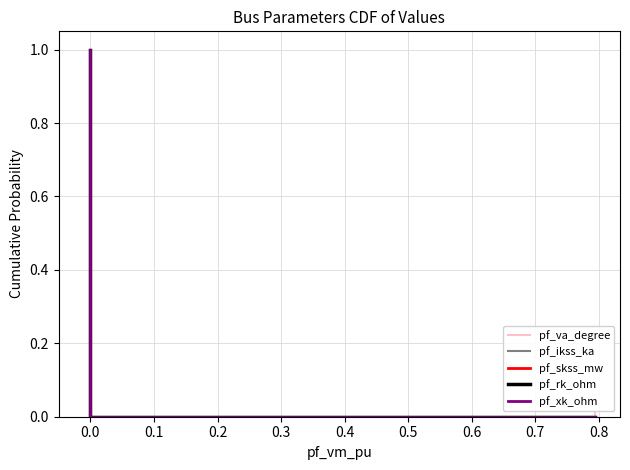

True or false: pf_va_degree and pf_skss_mw cross at least once.

False